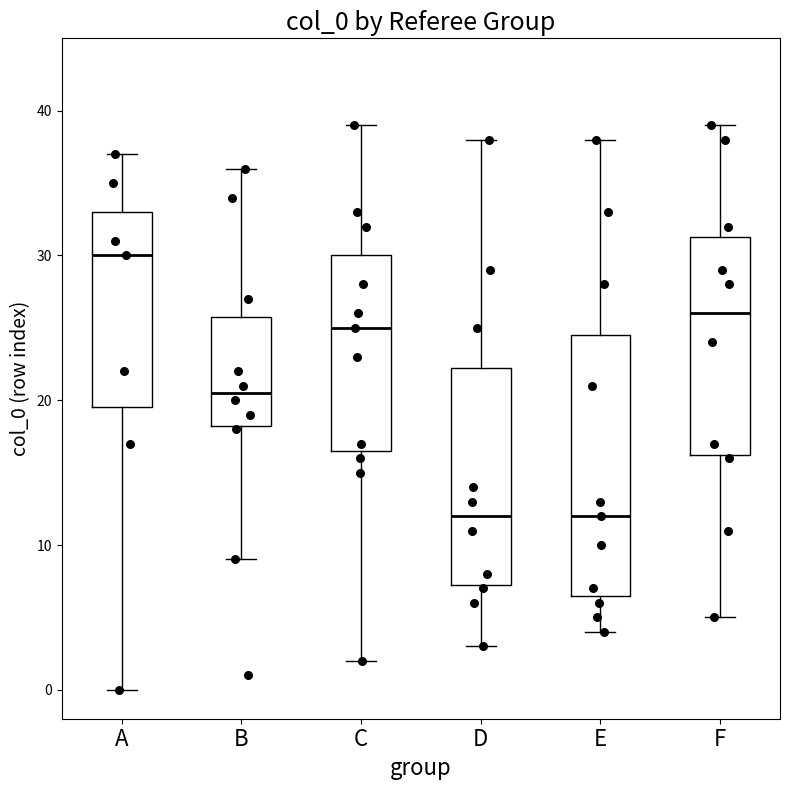

Where does the upper whisker of the box for B end on the y-axis? The values are not printed on the chart, so give them approximately, as read against the axis.

36